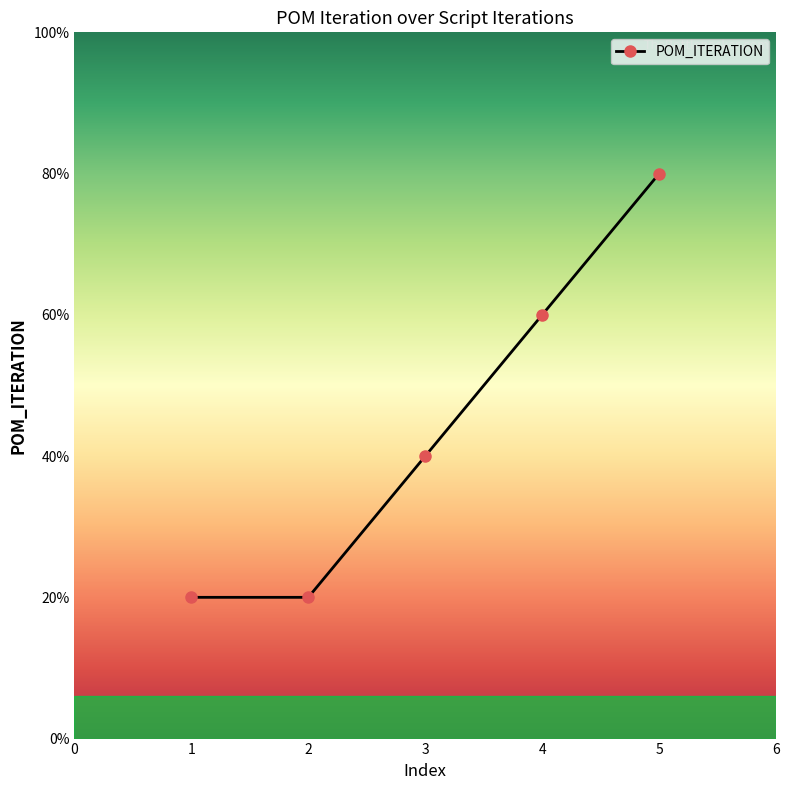

True or false: the data has more than 2 interior local peaks.

False